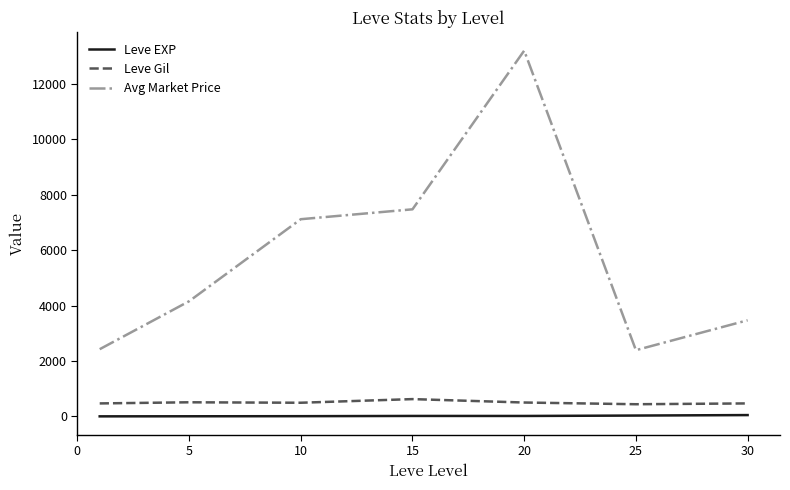

Which series has the largest total across all categories?

Avg Market Price